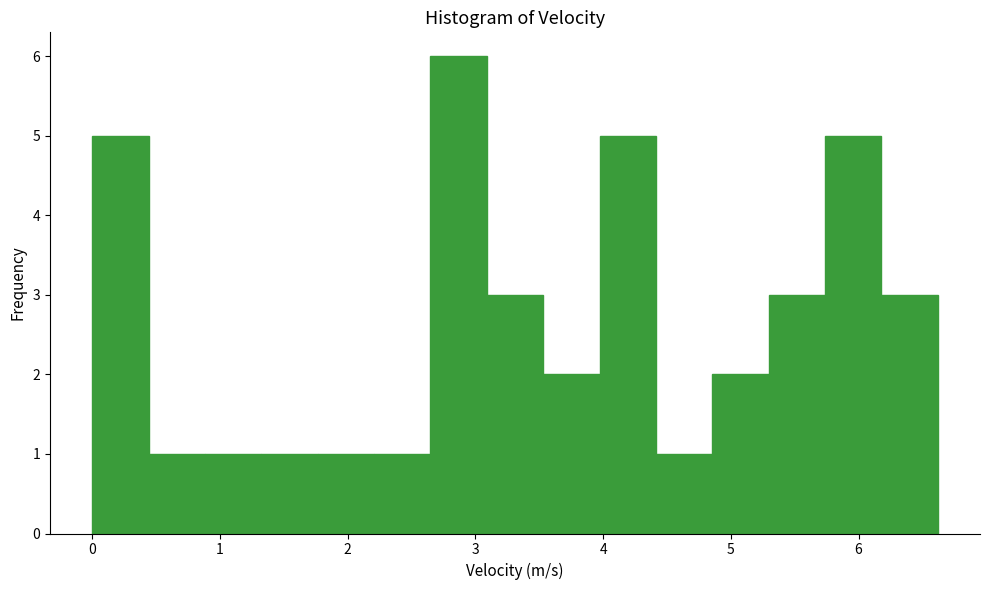

Reading left to right, list every bar in this chart as the range it spans on the x-axis followed by its height. Neither the bar edges nor the heights are printed on the chart, so give them approximately, as read against the axes.

0.0 to 0.4: 5
0.4 to 0.9: 1
0.9 to 1.3: 1
1.3 to 1.8: 1
1.8 to 2.2: 1
2.2 to 2.6: 1
2.6 to 3.1: 6
3.1 to 3.5: 3
3.5 to 4.0: 2
4.0 to 4.4: 5
4.4 to 4.9: 1
4.9 to 5.3: 2
5.3 to 5.7: 3
5.7 to 6.2: 5
6.2 to 6.6: 3